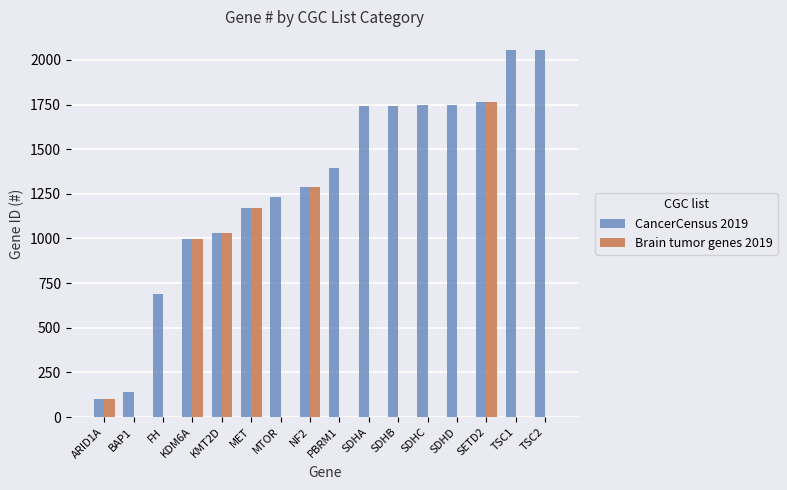

The CancerCensus 2019 series shows 1764 at SETD2. True or false?

True